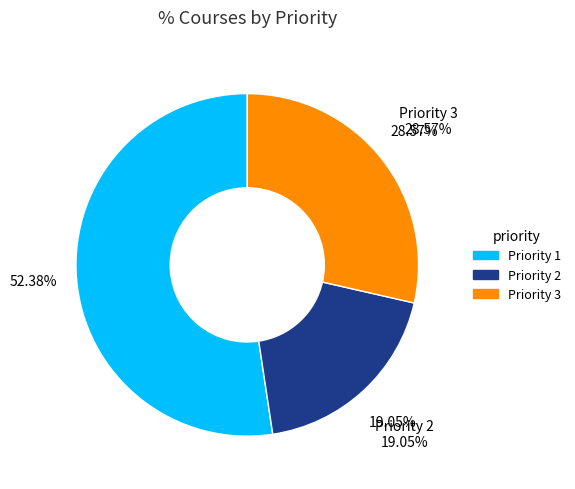

Does Priority 2 represent more than half of the total?

No